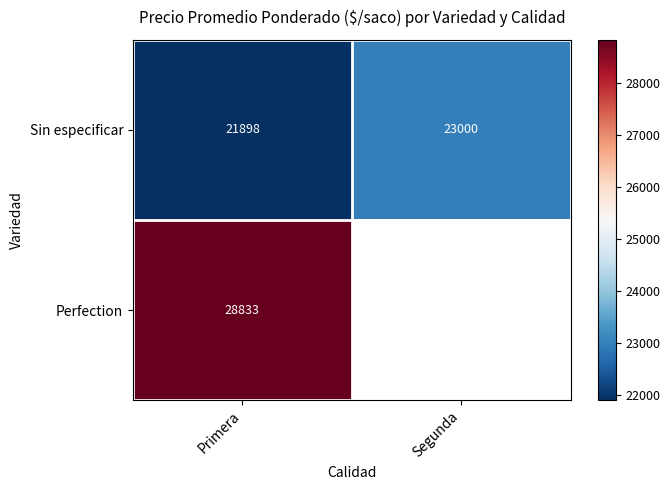

At which label does Sin especificar reach its minimum?

Primera